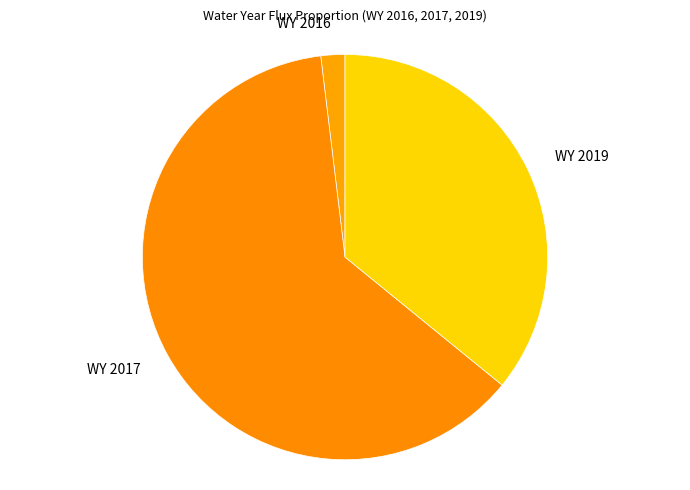

Is there any slice that represents more than half of the pie?

Yes